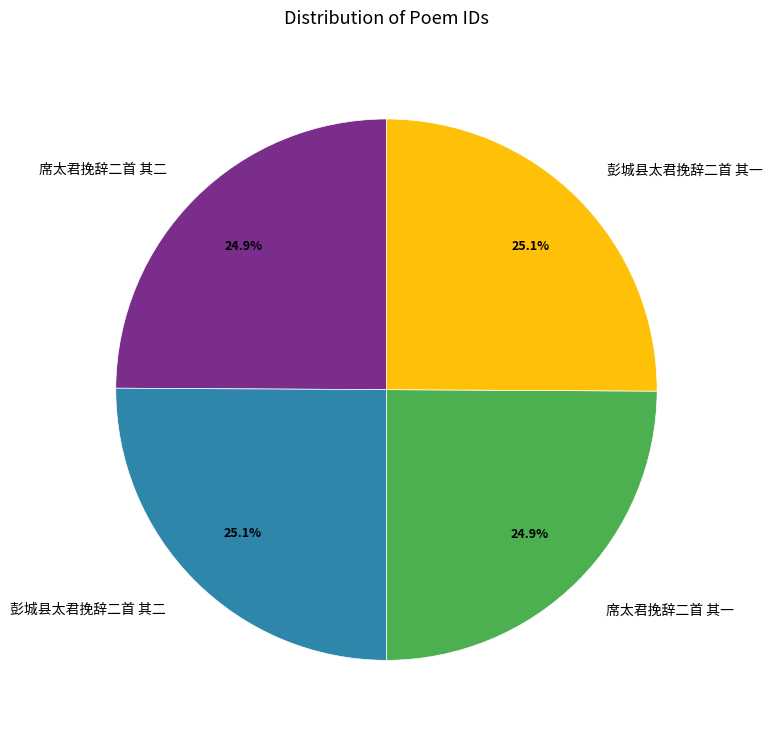

What is the ratio of the value at 席太君挽辞二首 其二 to the value at 彭城县太君挽辞二首 其二?

1.0